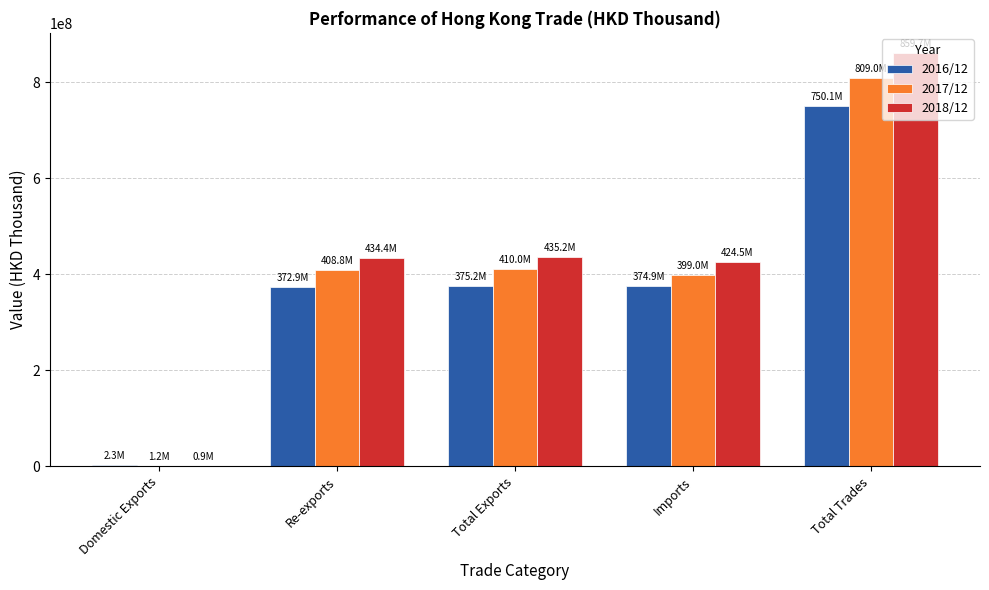

What is the total value across all series at Imports?

1198319292.0